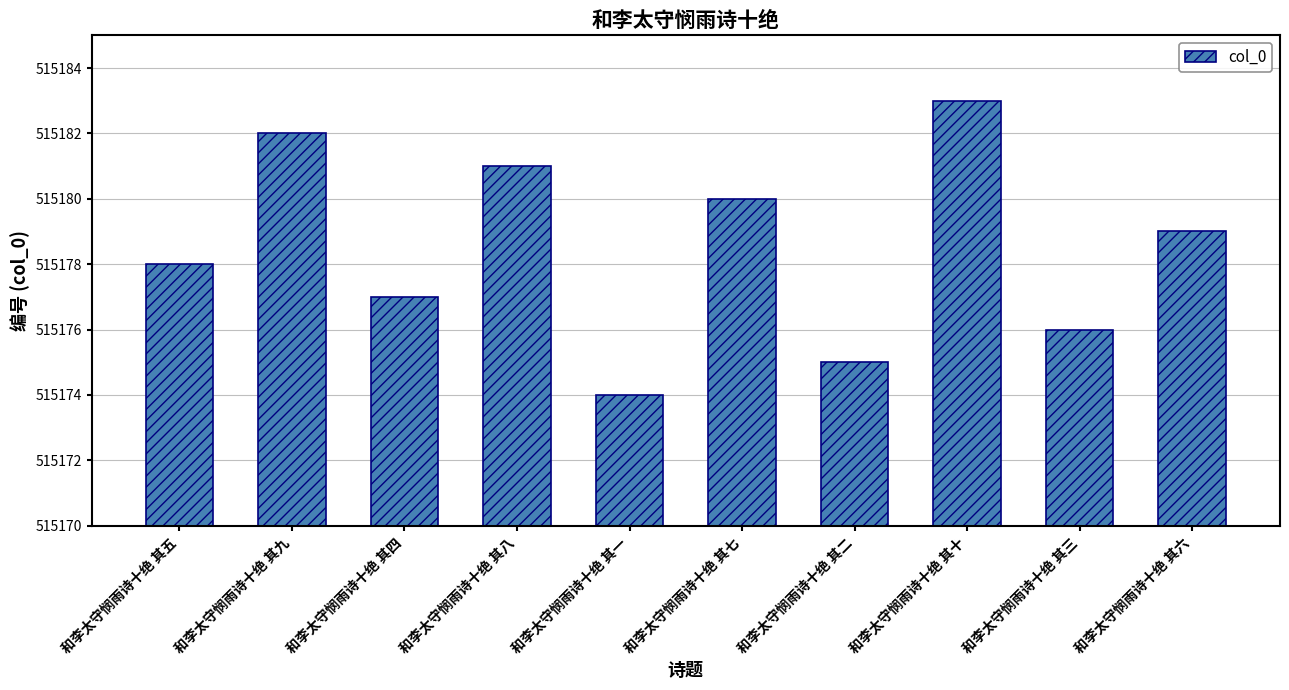

What is the difference between the maximum and second lowest values?

8